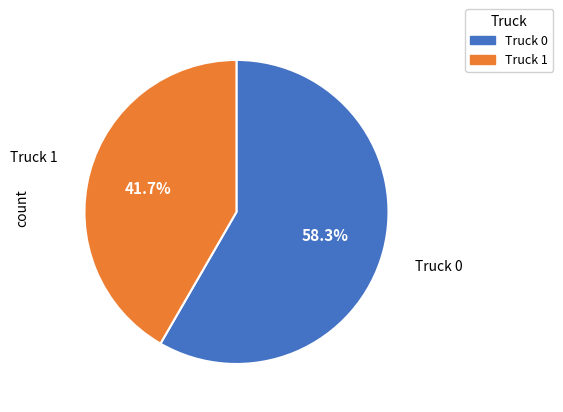

What percentage is the Truck 1 slice, to the nearest percent?

42%